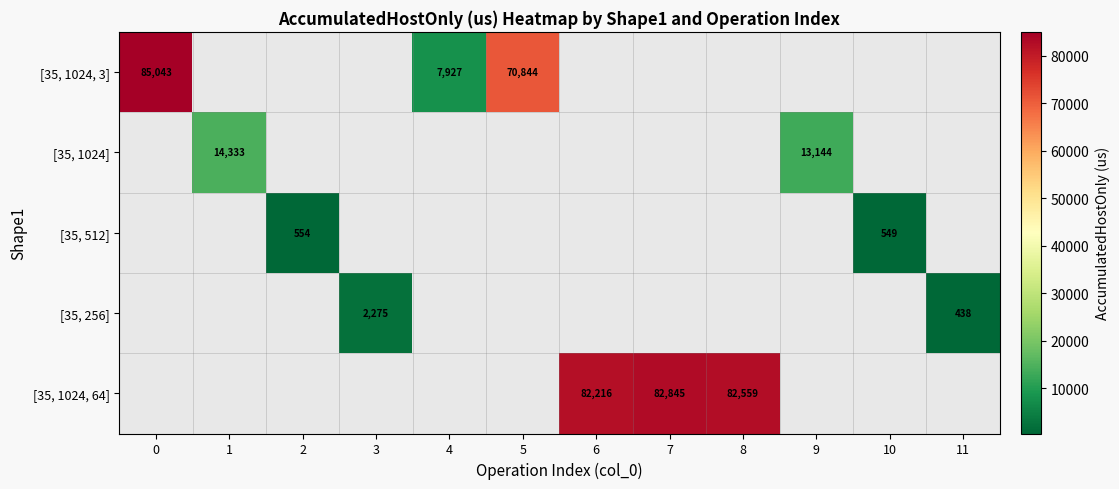

What is the maximum value shown in the chart?

85043.0